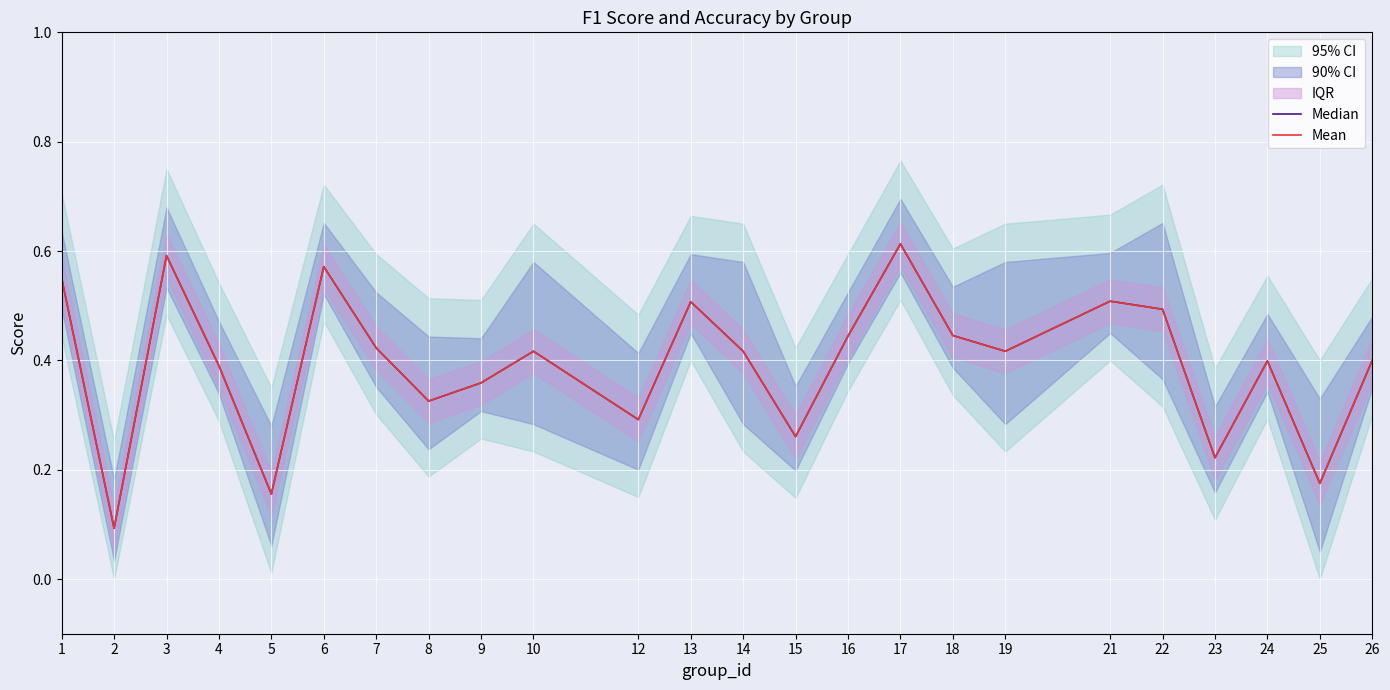

At which label does Median reach its peak?

17